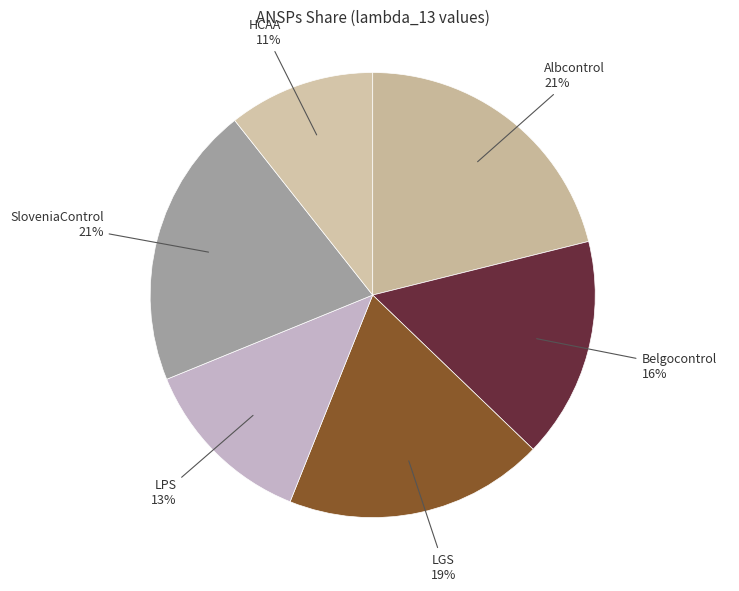

How many segments does this pie chart have?

6